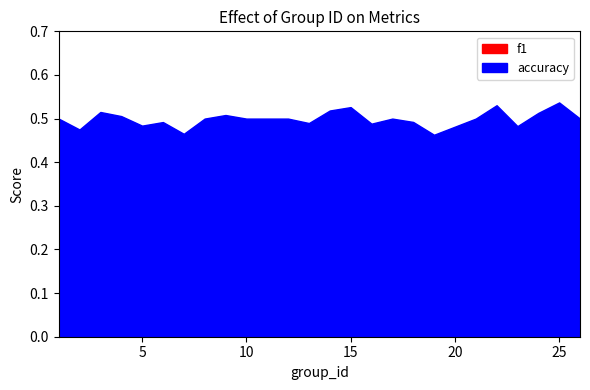

Rank the series at 25 from lowest to highest value.

f1, accuracy